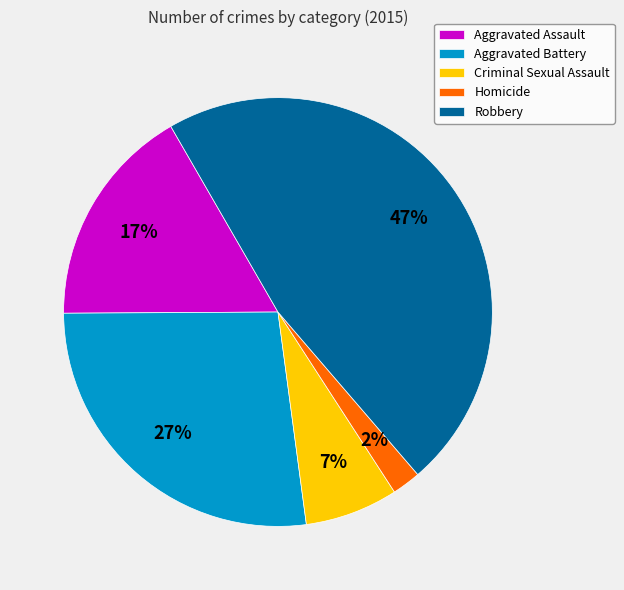

To the nearest percent, what is the average slice percentage?

20%